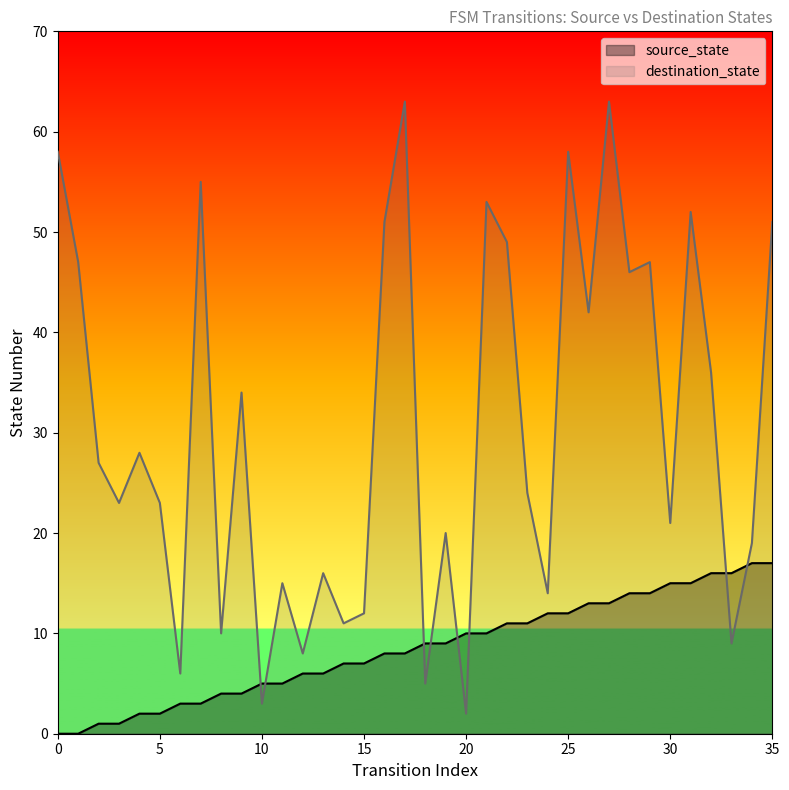

What is the value of the source_state point at the 16th from the left?

7